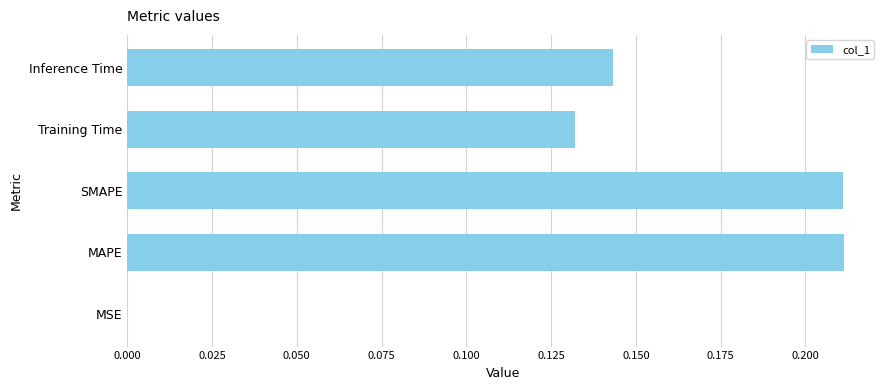

How many data points does each series have?

5